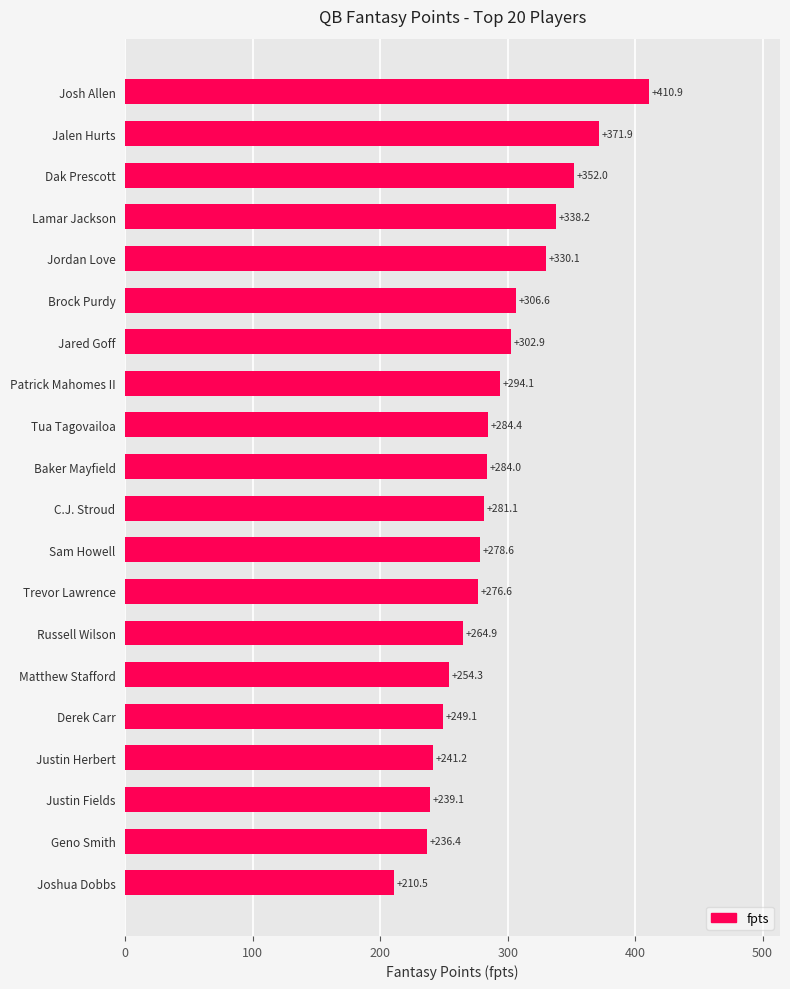

Are the bars horizontal?

Yes